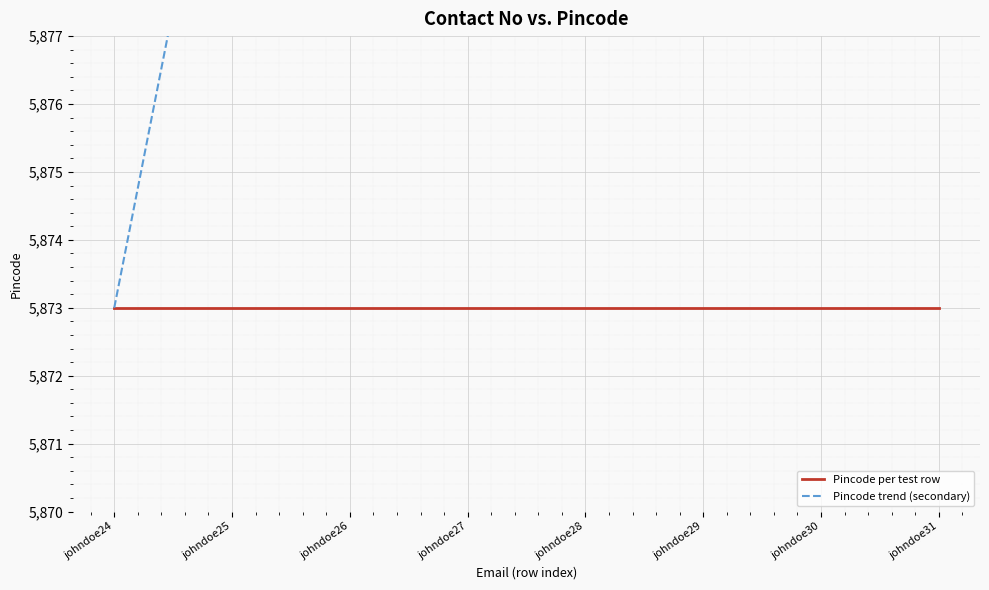

What is the maximum value shown in the chart?

5934.7